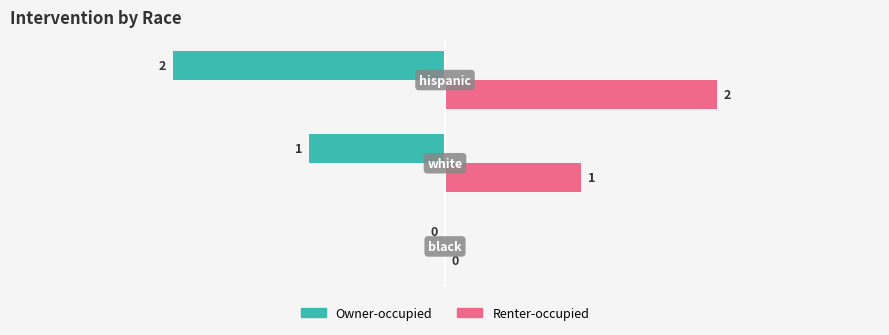

What is the average value of the Owner-occupied series?

-1